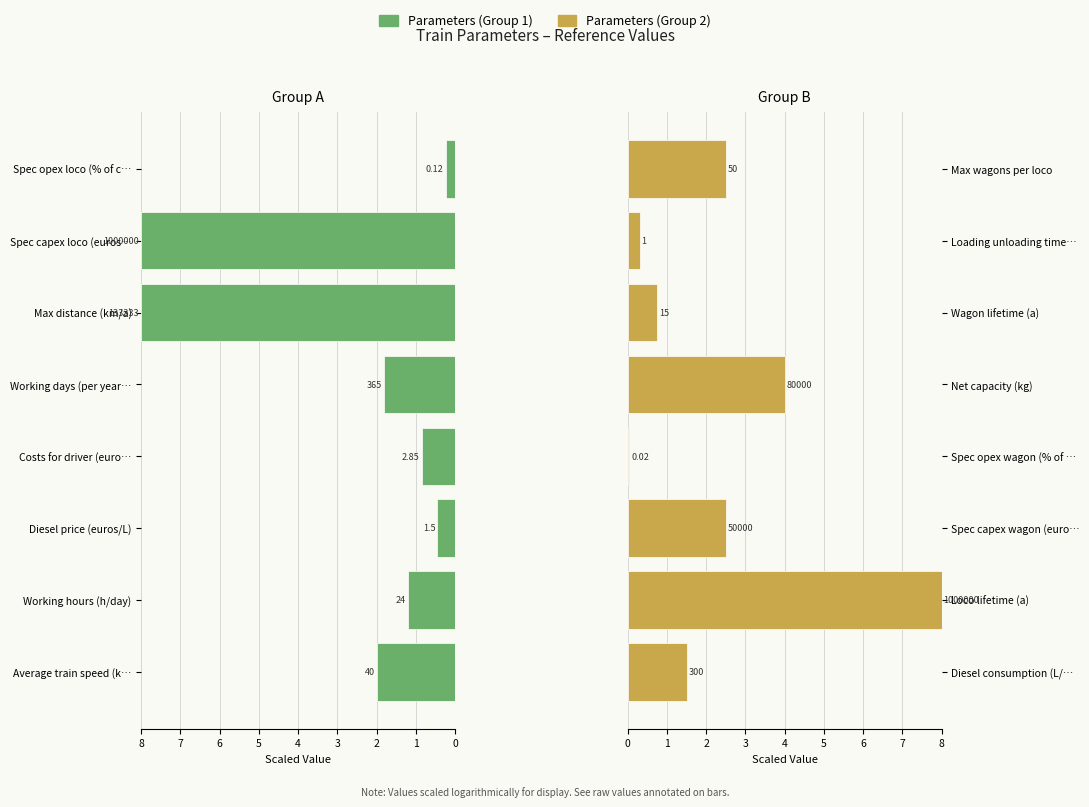

How many bars are there in total?

16